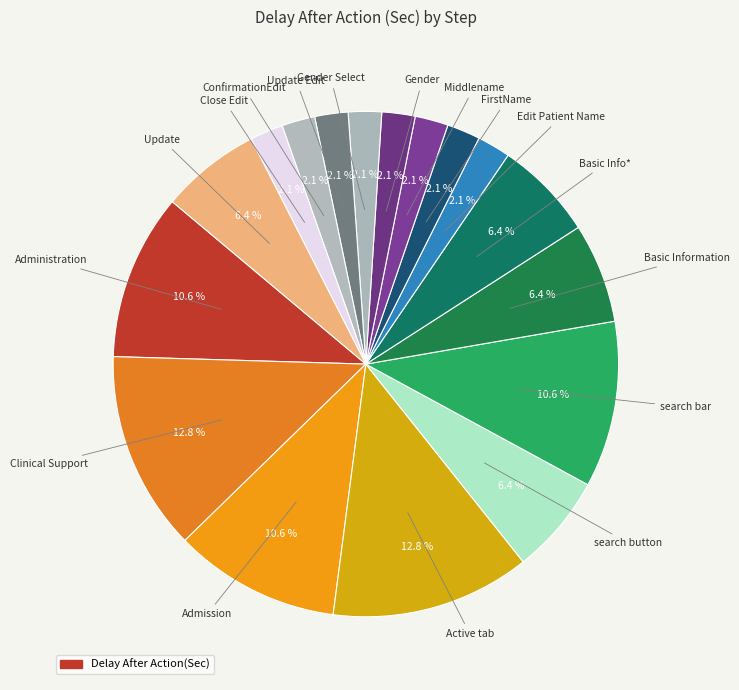

How many slices are in this pie chart?

17